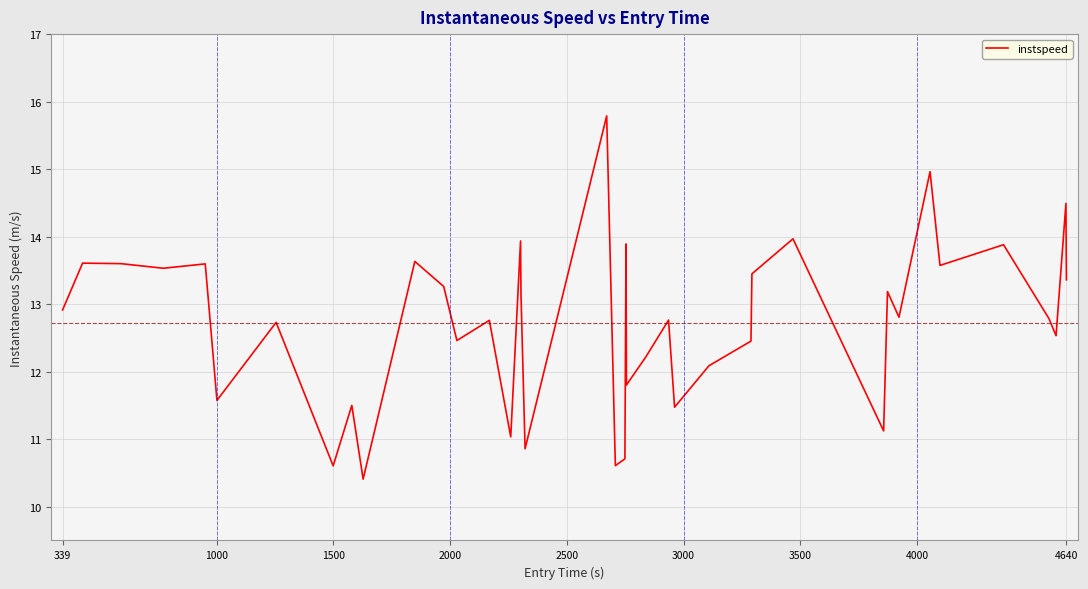

What is the minimum value shown in the chart?

10.4